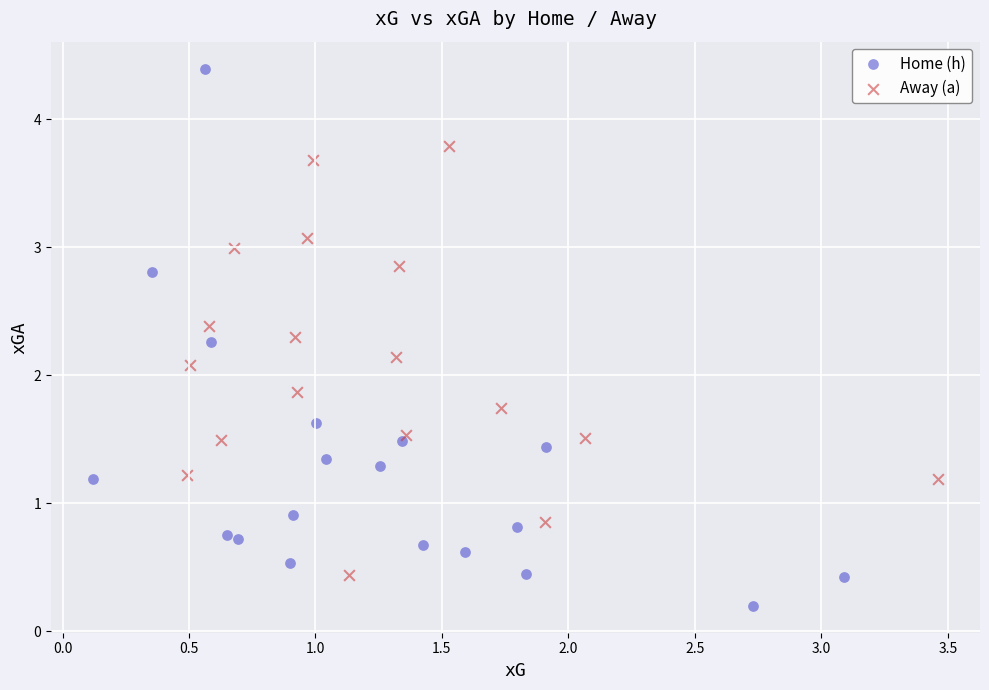

What are all the series names shown in the legend?

Home (h), Away (a)